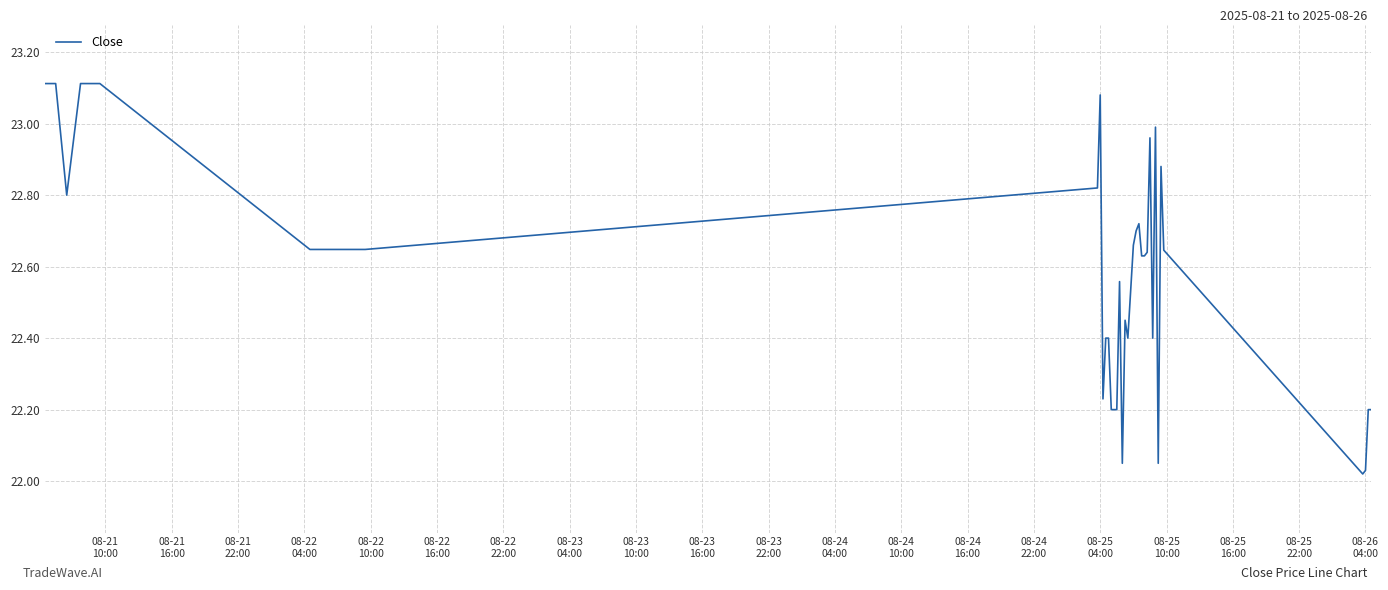

What is the difference between the maximum and minimum values?

1.1